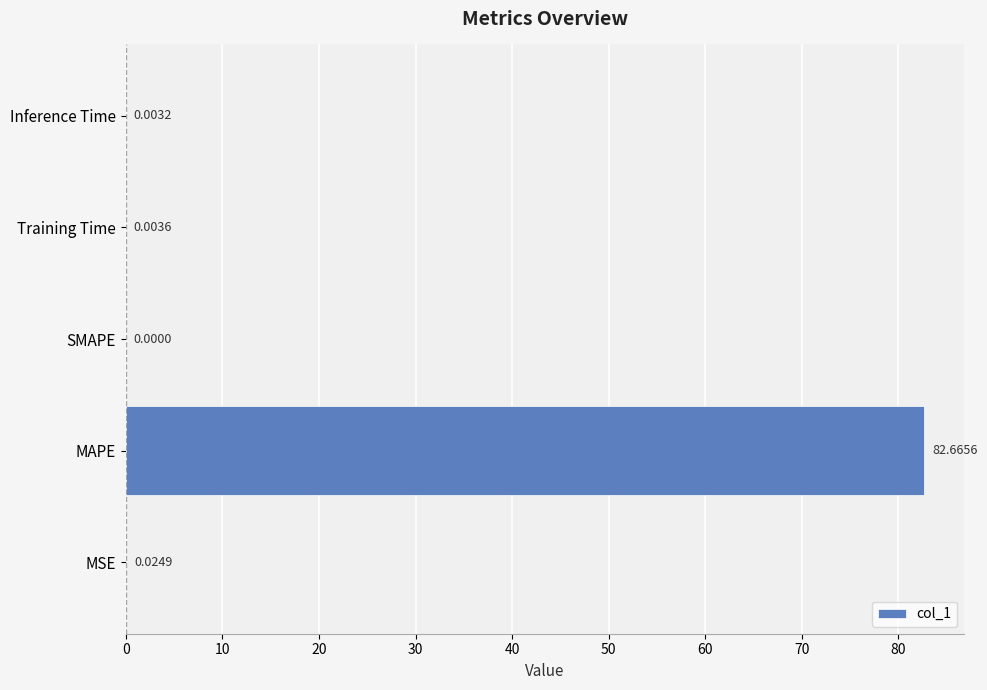

At which label is the value closest to 41?

MSE